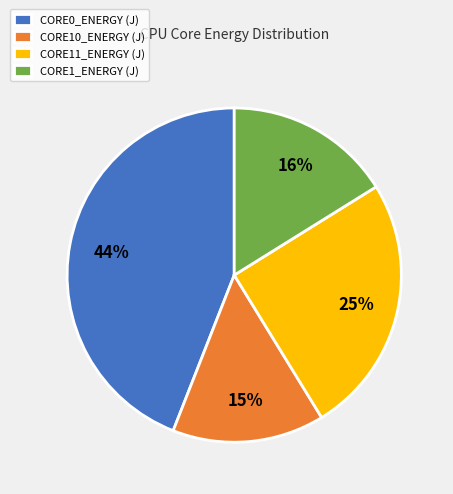

True or false: CORE1_ENERGY (J) accounts for 16% of the total.

True